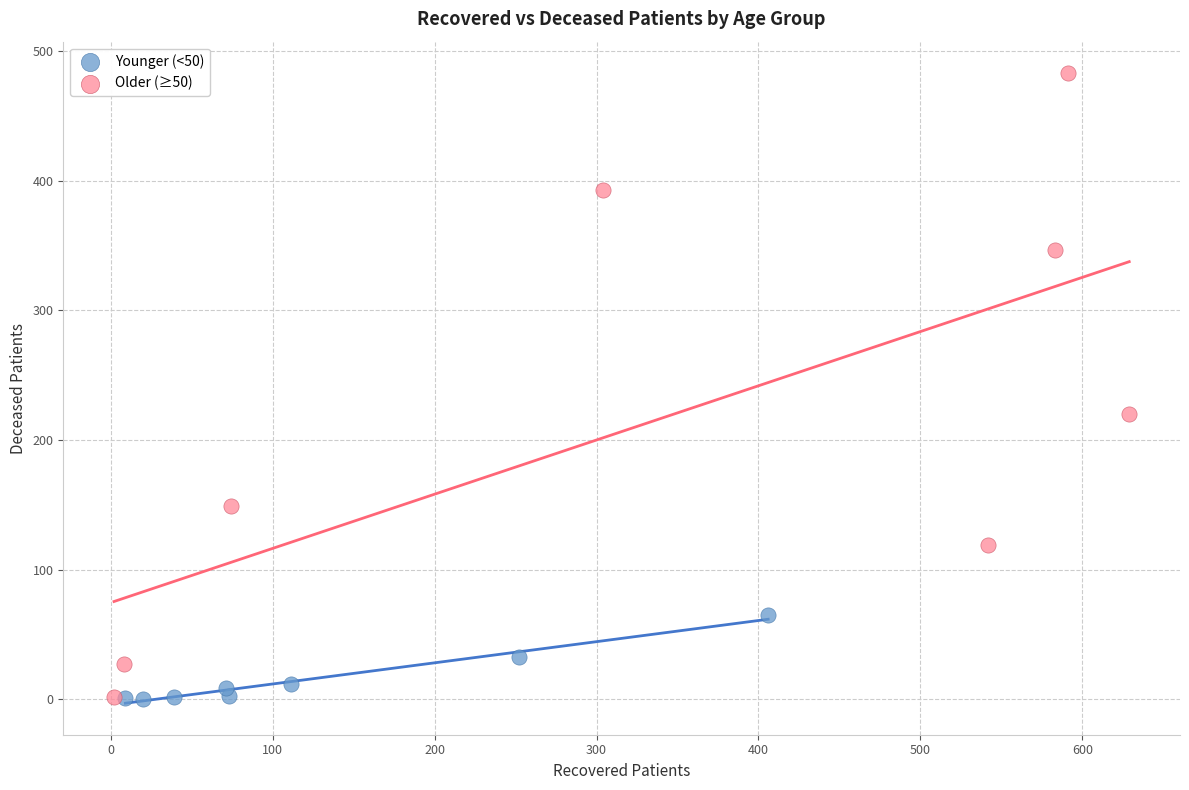

Which series reaches the maximum Y coordinate?

Older (≥50)